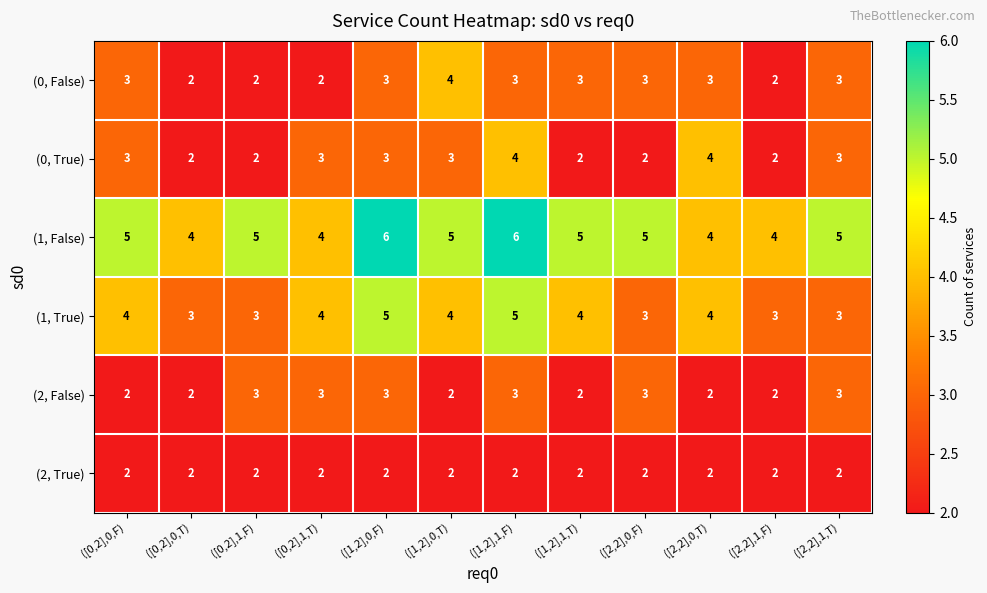

How many distinct data groups are displayed?

6